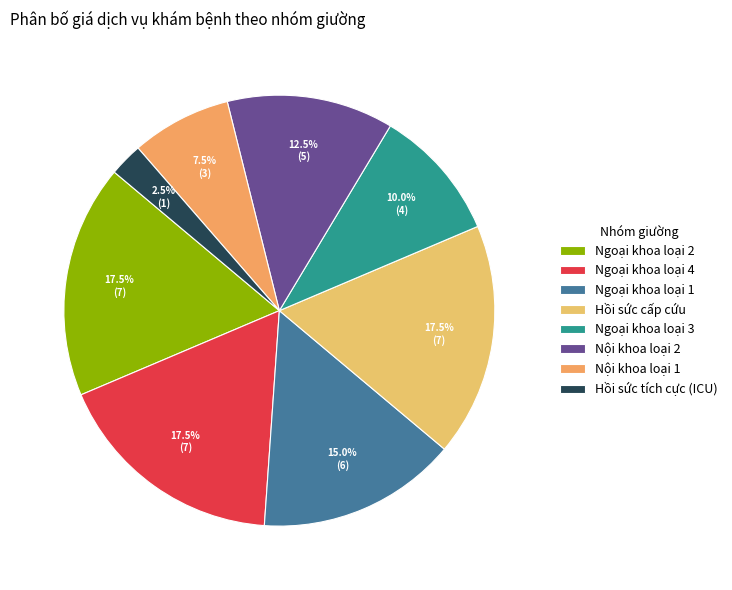

Is there a majority slice in this chart?

No